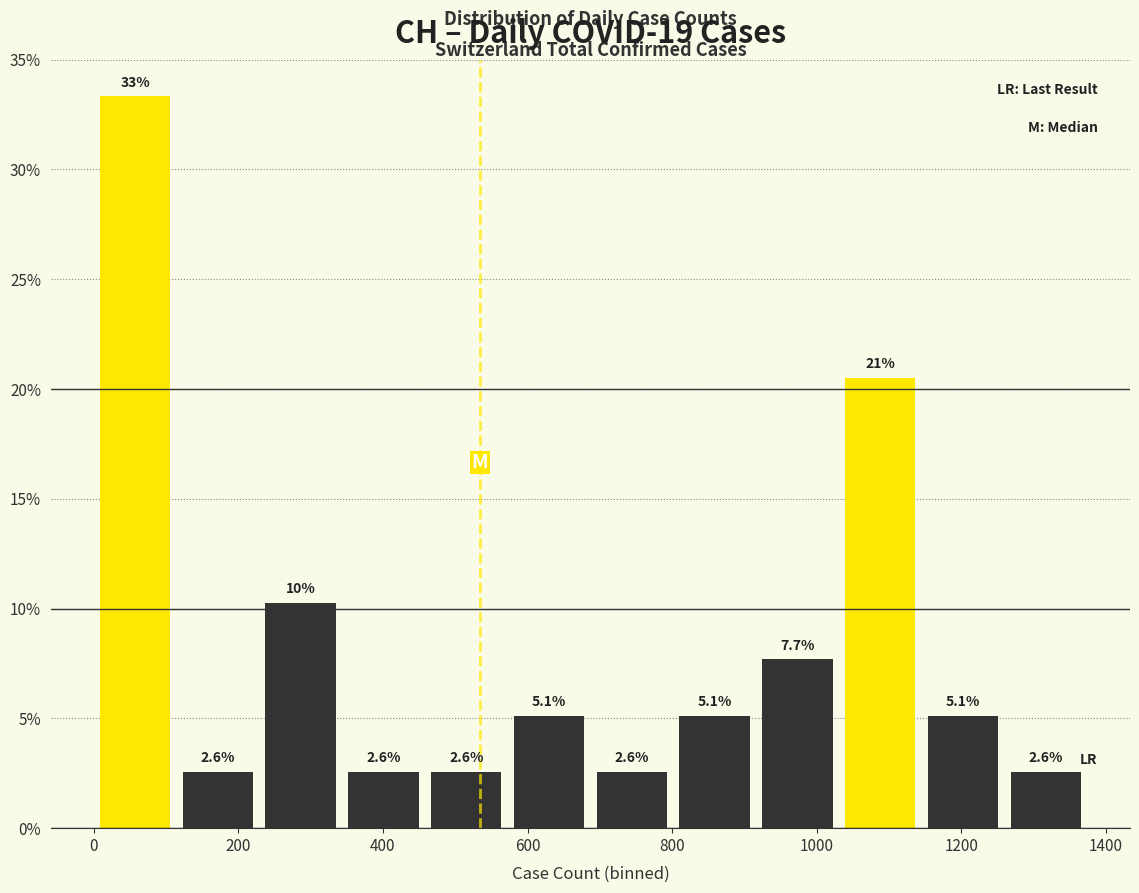

Over which range of the x-axis is the bar tallest?

0 to 120